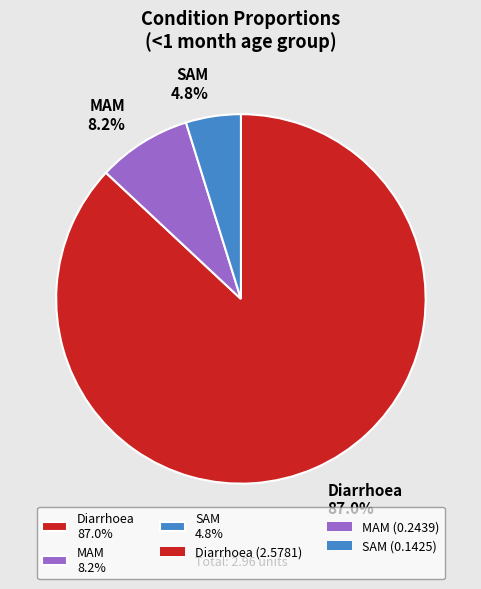

How many slices are in this pie chart?

3